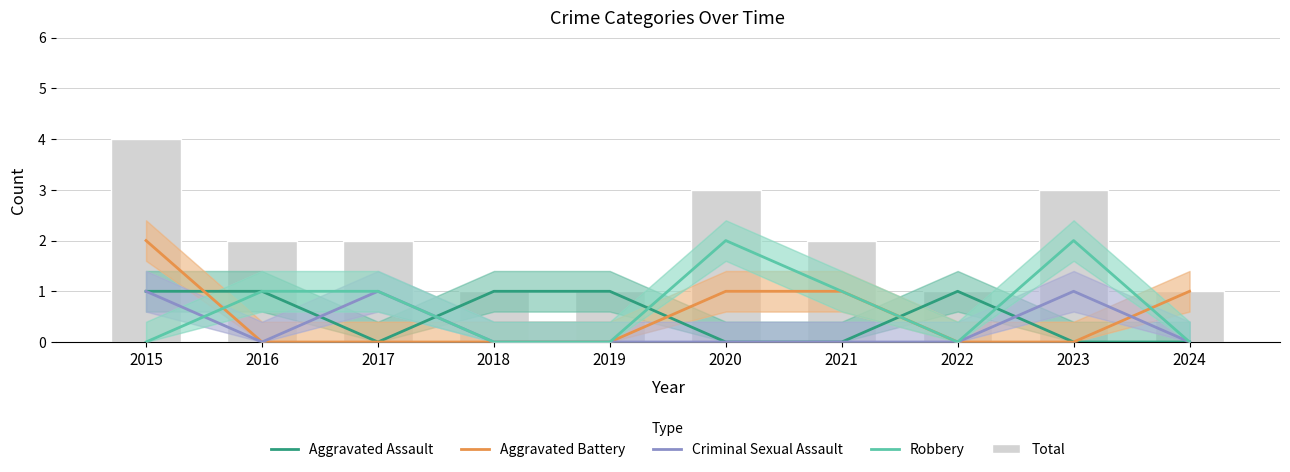

What is the greatest value displayed?

4